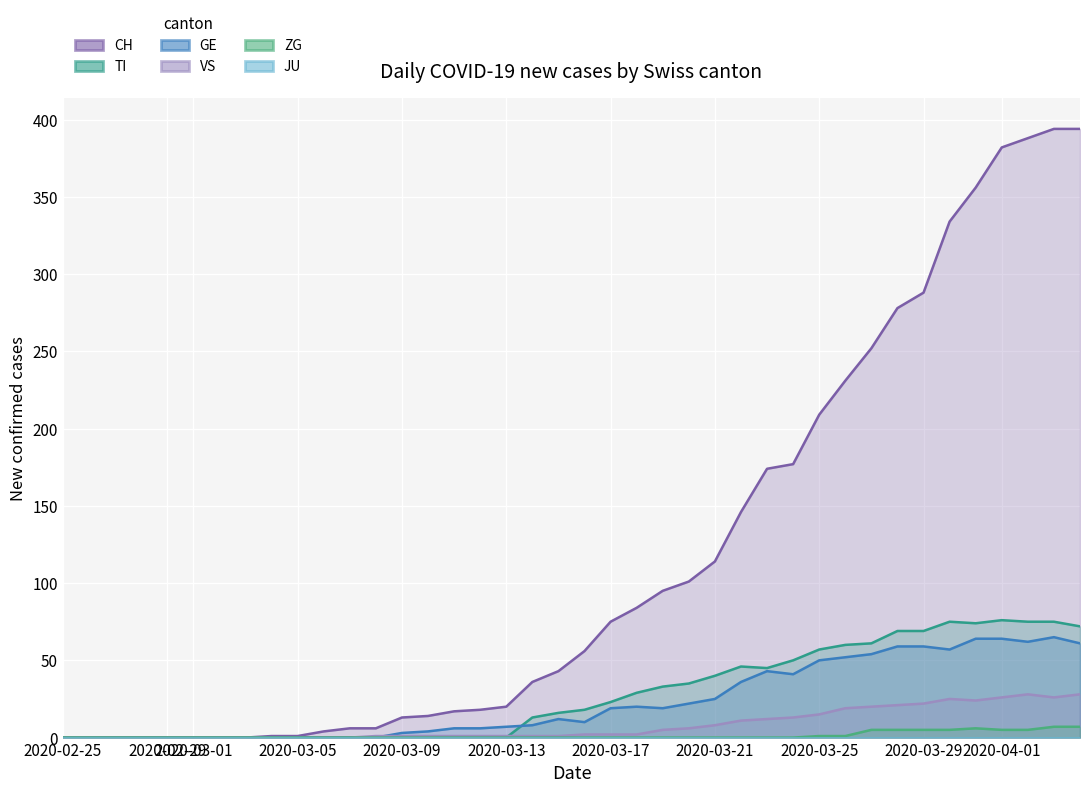

How many lines are shown in the chart?

5